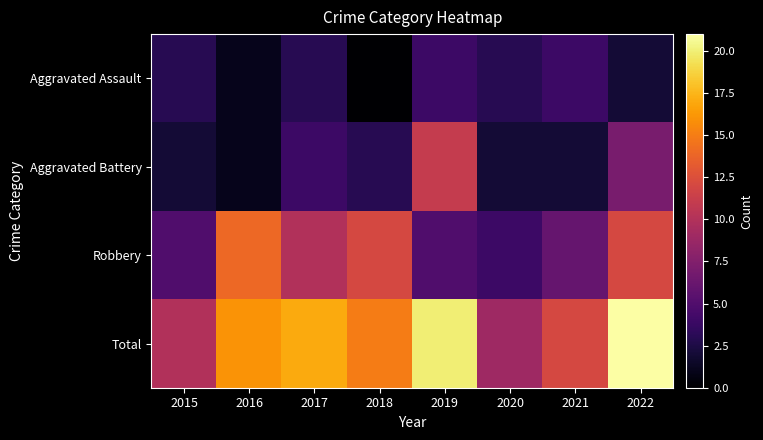

Reading left to right, list all the values displayed in this chart.

Aggravated Assault: 2015=3	2016=1	2017=3	2018=0	2019=4	2020=3	2021=4	2022=2
Aggravated Battery: 2015=2	2016=1	2017=4	2018=3	2019=11	2020=2	2021=2	2022=7
Robbery: 2015=5	2016=14	2017=10	2018=12	2019=5	2020=4	2021=6	2022=12
Total: 2015=10	2016=16	2017=17	2018=15	2019=20	2020=9	2021=12	2022=21